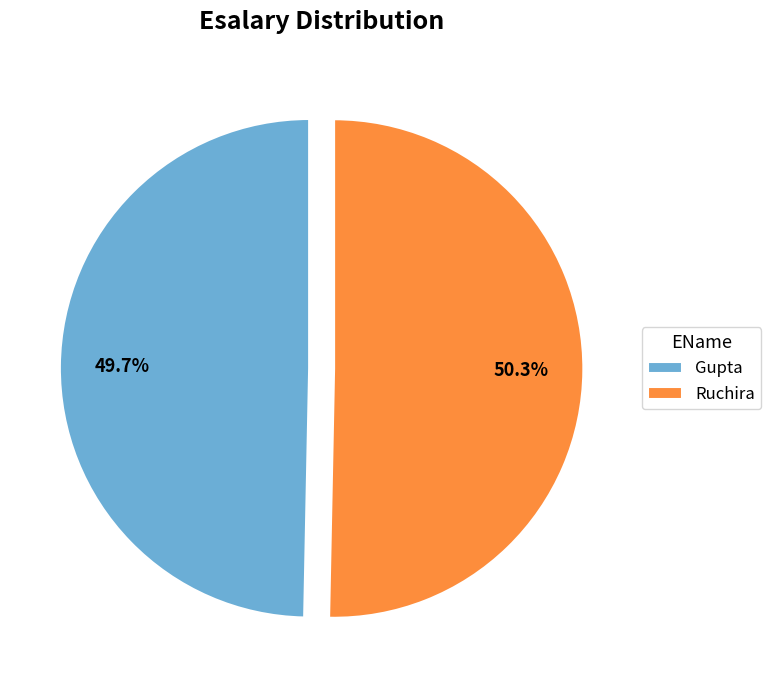

Which has a higher value, Gupta or Ruchira?

Ruchira